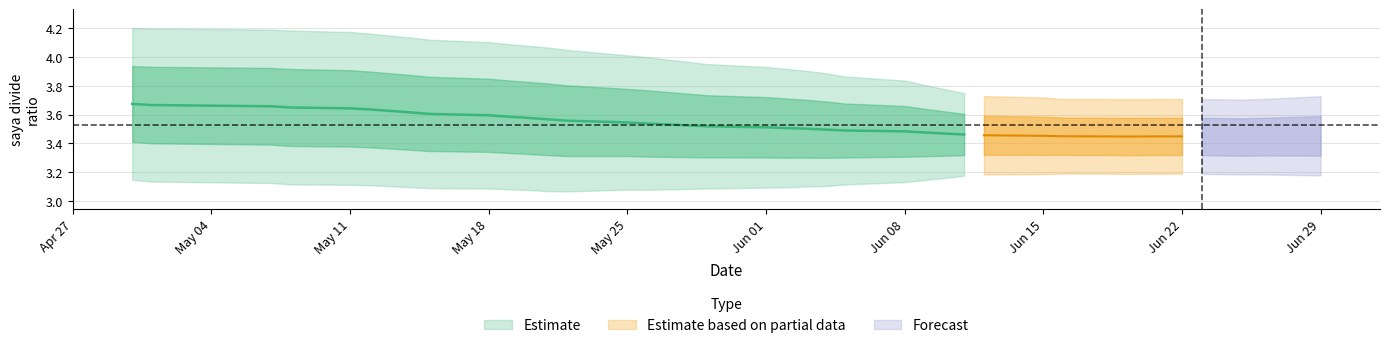

True or false: saya_divide_mean has a value of 3.6 at 26.

True